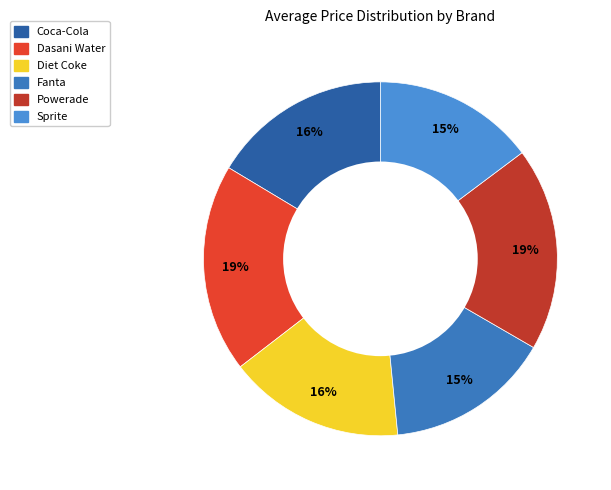

Is there any slice that represents more than half of the pie?

No